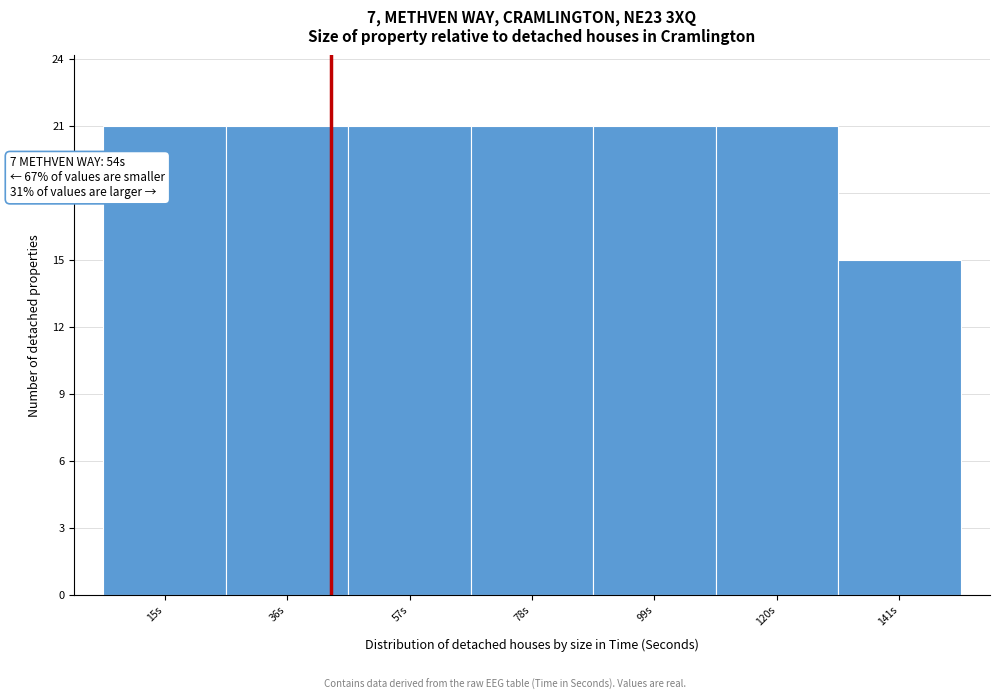

Reading left to right, what are all the values shown in this chart?

21	21	21	21	21	21	15